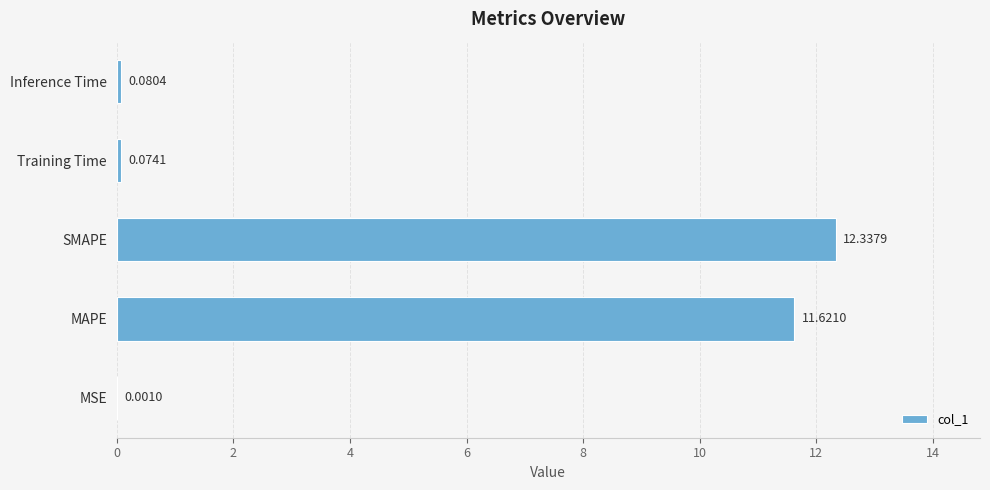

What is the sum of all values?

24.1